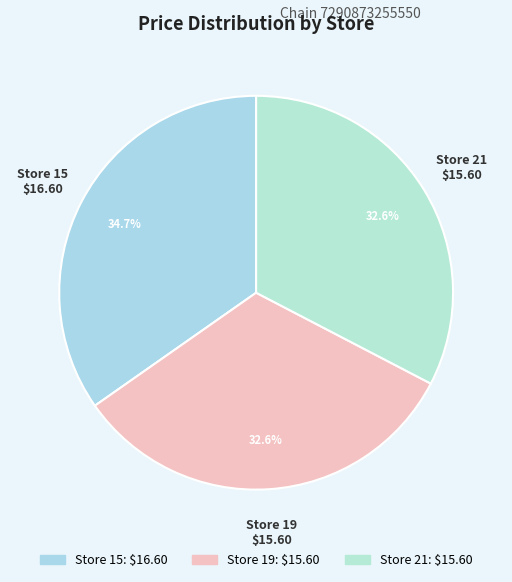

Which has a higher value, Store 15 or Store 21?

Store 15